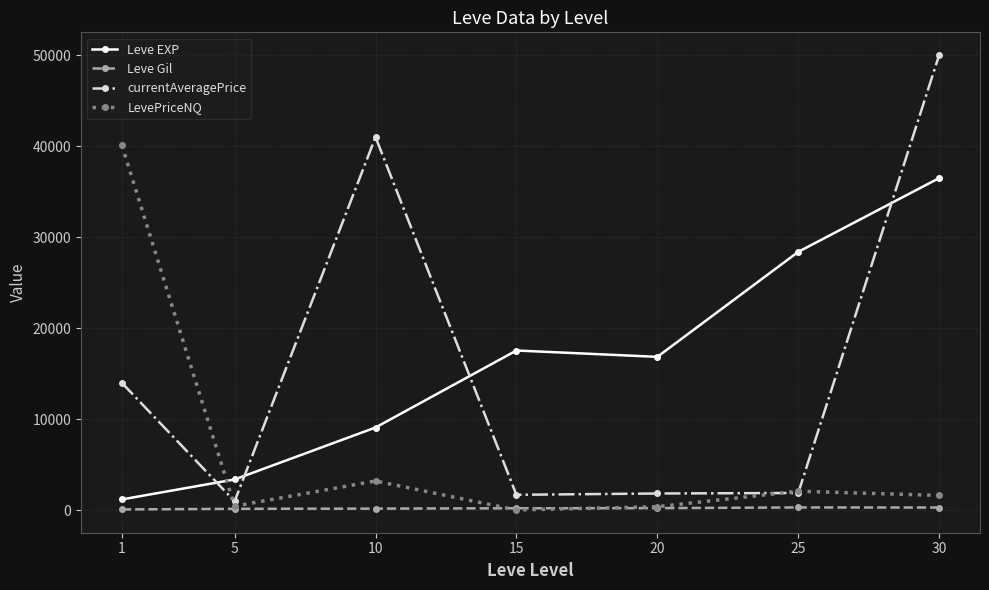

List the series in order of their peak value, lowest first.

Leve Gil, Leve EXP, LevePriceNQ, currentAveragePrice